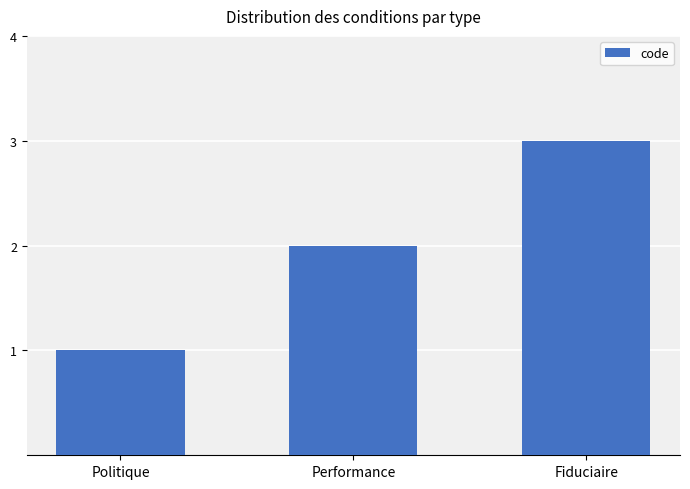

What is the difference between the values at Performance and Fiduciaire?

1